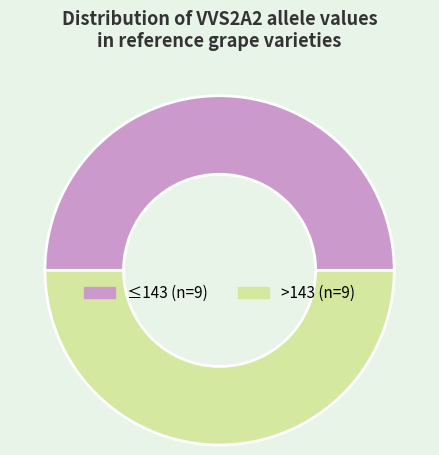

Count the number of slices in the pie.

2